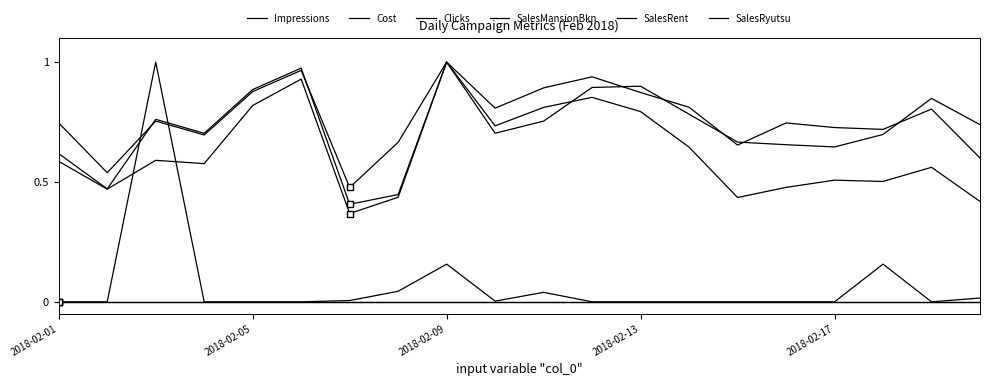

Does the chart have visible grid lines?

No